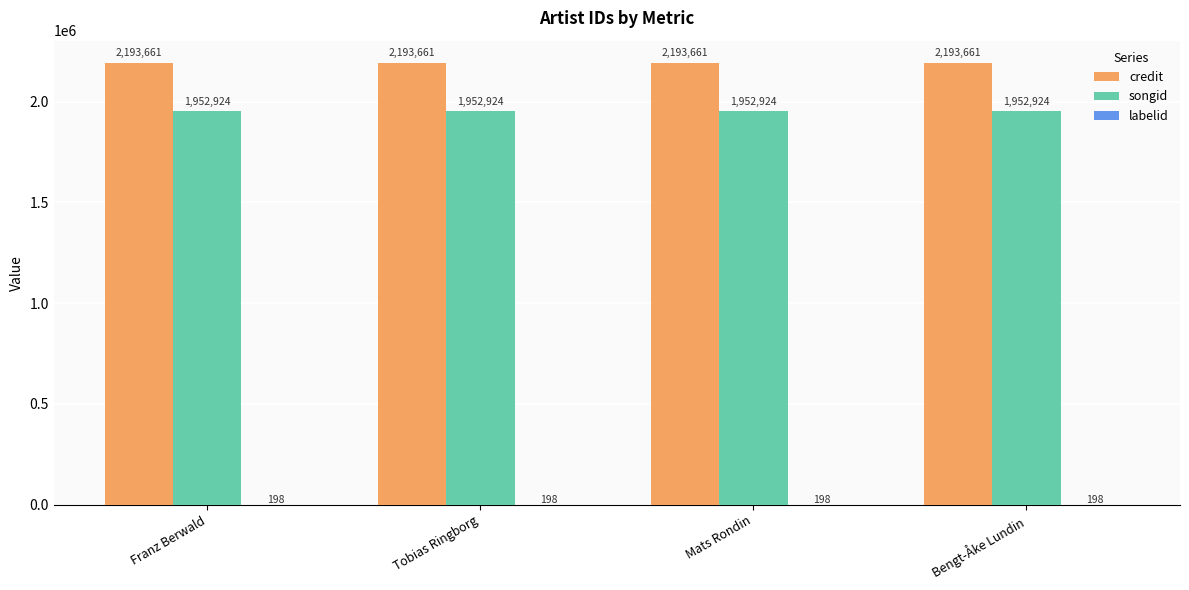

Which series has the largest total across all categories?

credit